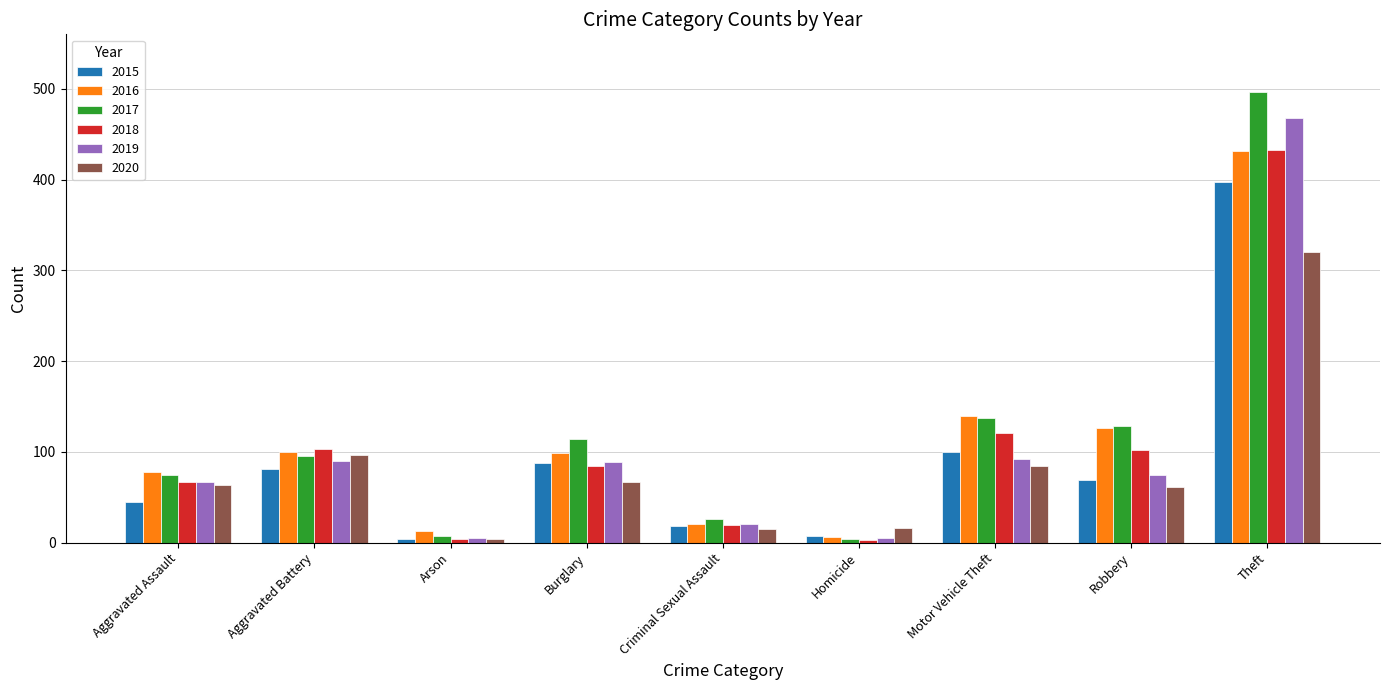

What is the difference between the maximum and minimum values in the 2017 series?

492